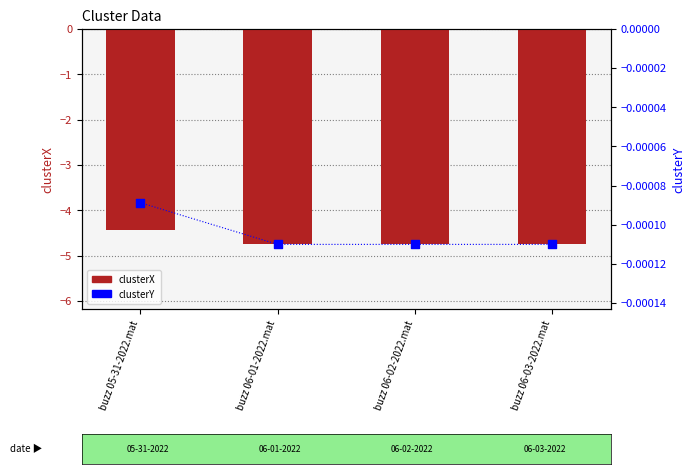

What is the total value across all series at buzz 06-01-2022.mat?

-4.8